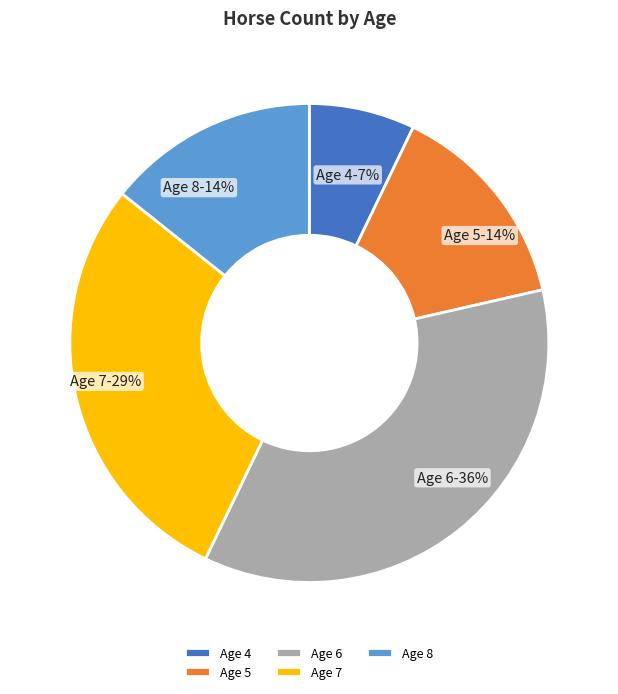

To the nearest percent, what portion does Age 5 represent?

14%